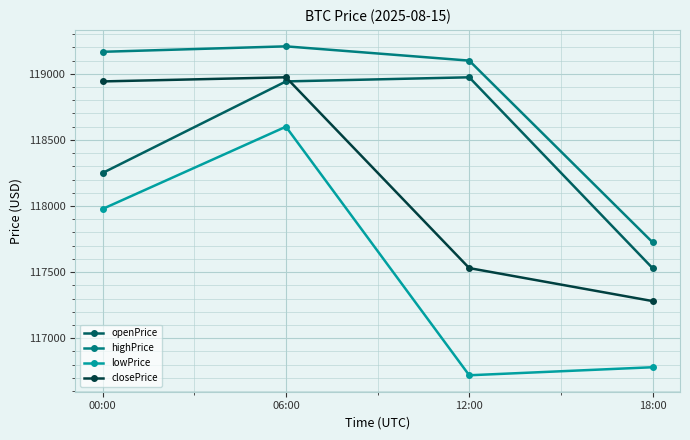

How many lines are shown in the chart?

4